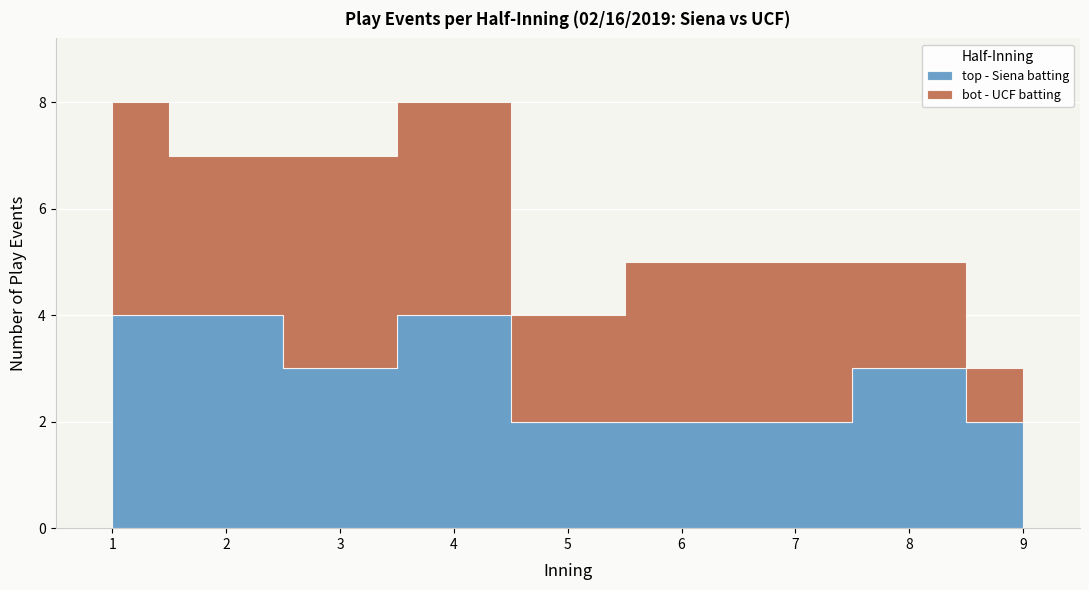

Rank the categories by top - Siena batting value from lowest to highest.

5, 6, 7, 9, 3, 8, 1, 2, 4